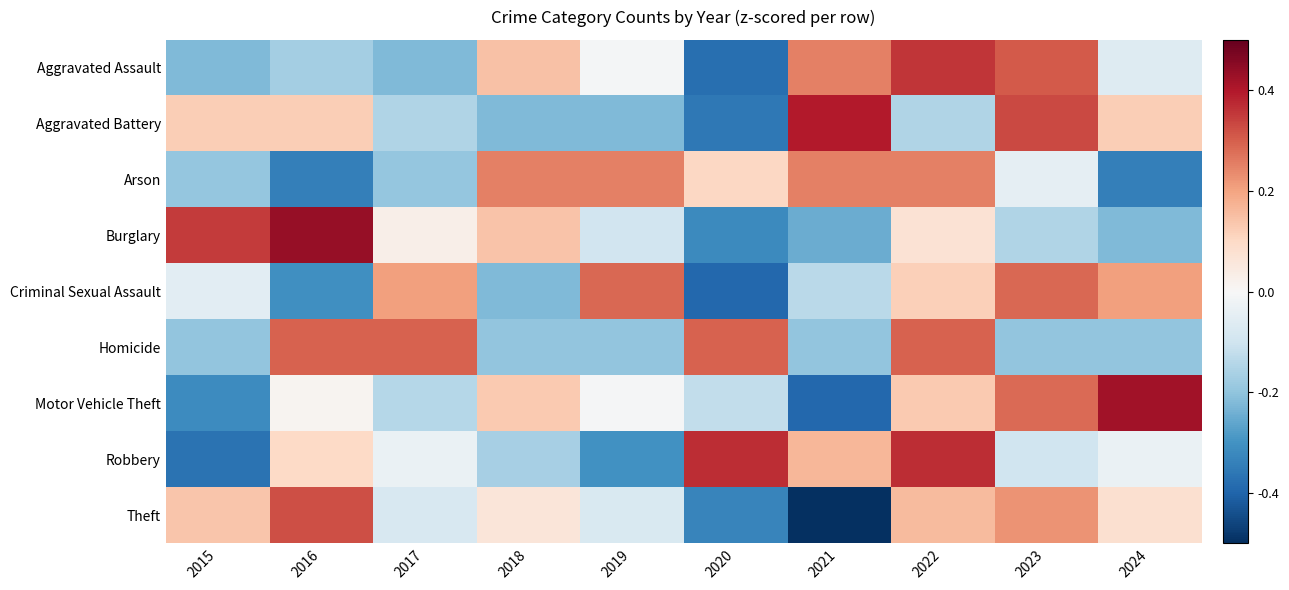

How many series are shown in this chart?

9